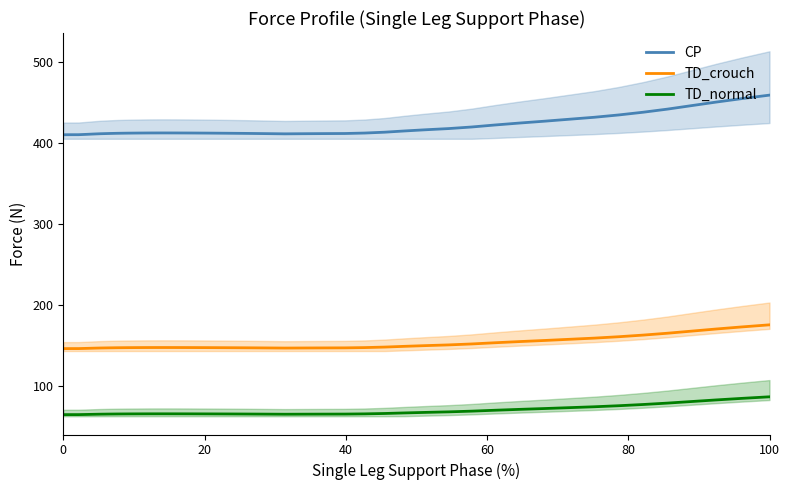

What are all the series names shown in the legend?

CP, TD_crouch, TD_normal